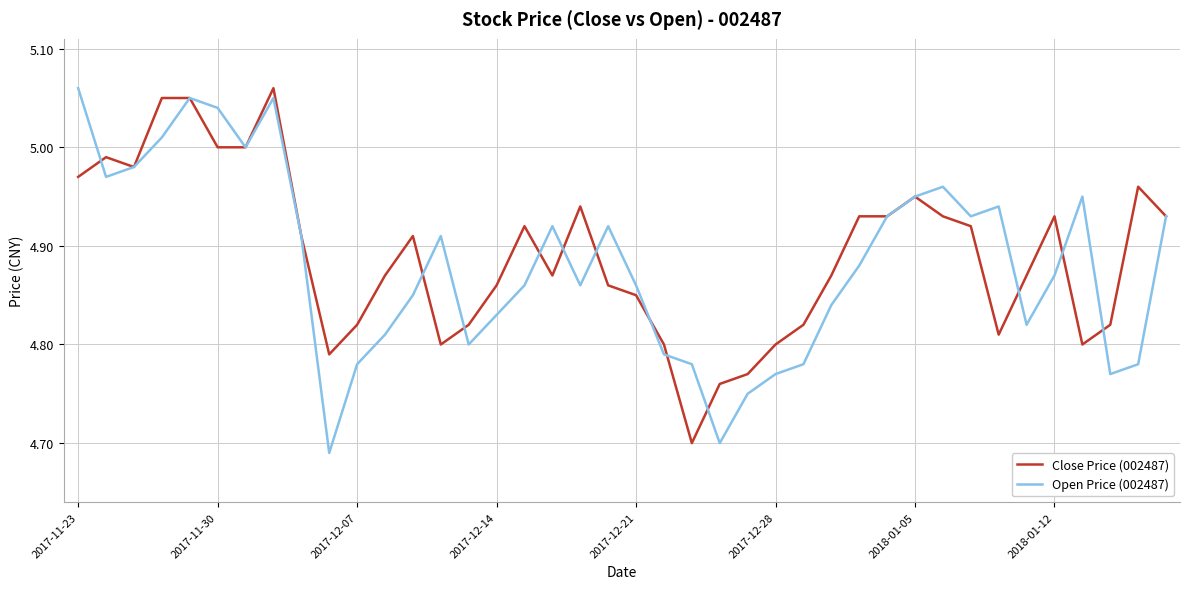

How many interior local valleys does the Open Price (002487) series have?

9